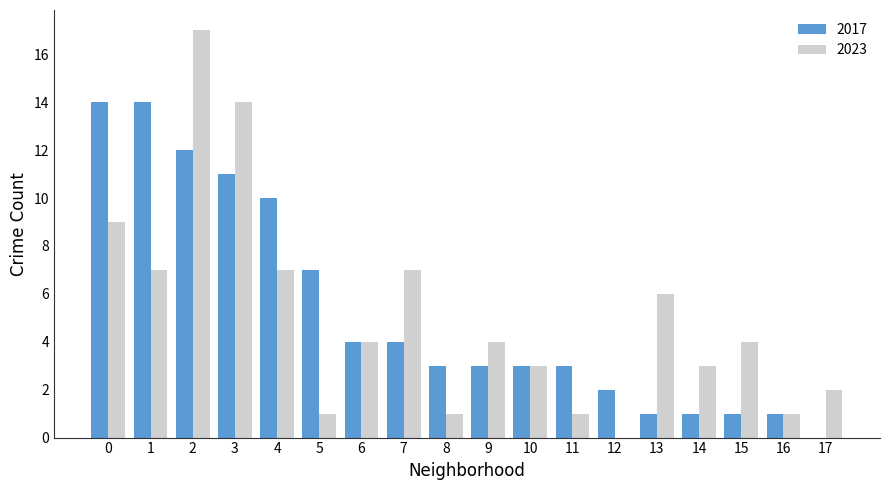

What is the total value across all series at 5?

8